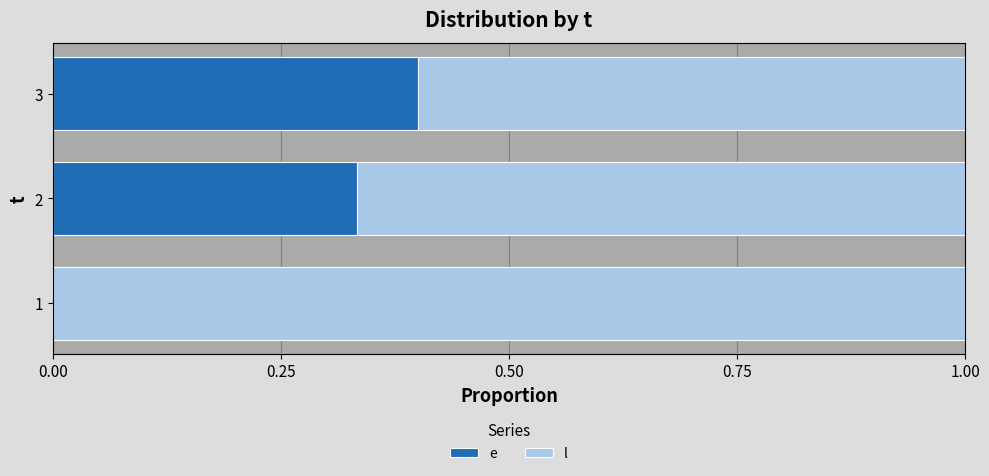

What is the total value across all series at 1?

1.0